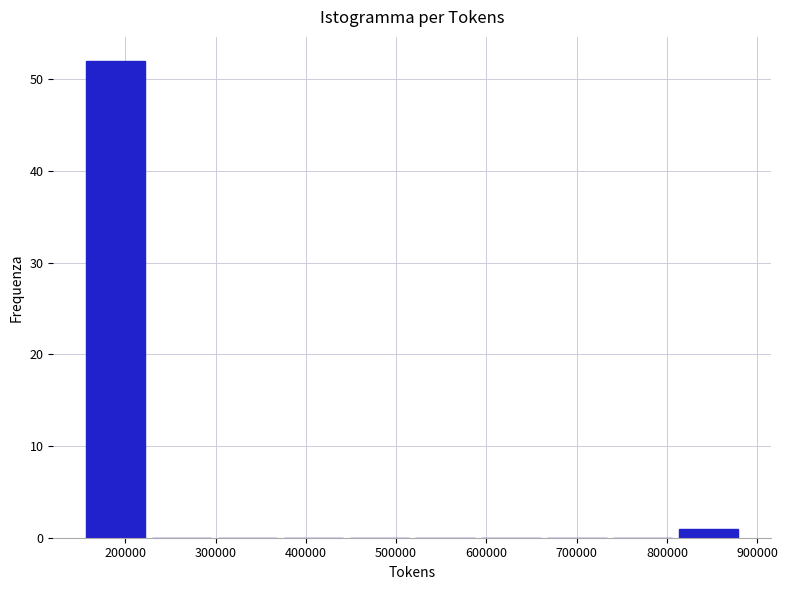

Which range on the x-axis has the tallest bar?

150000 to 230000